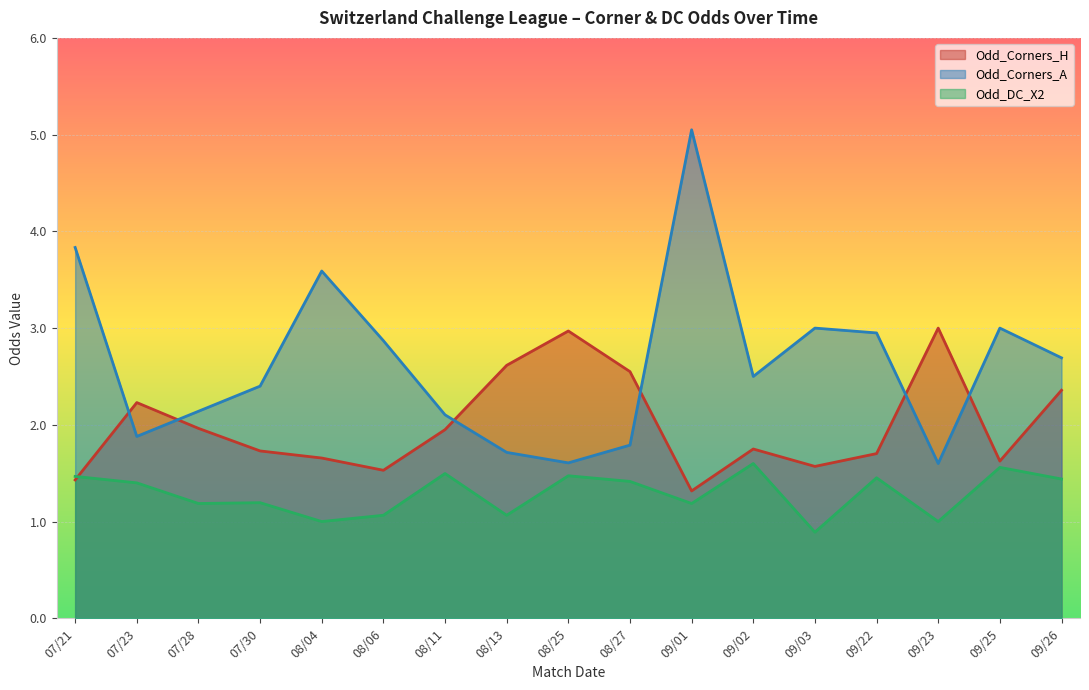

Which series has the widest spread of values?

Odd_Corners_A